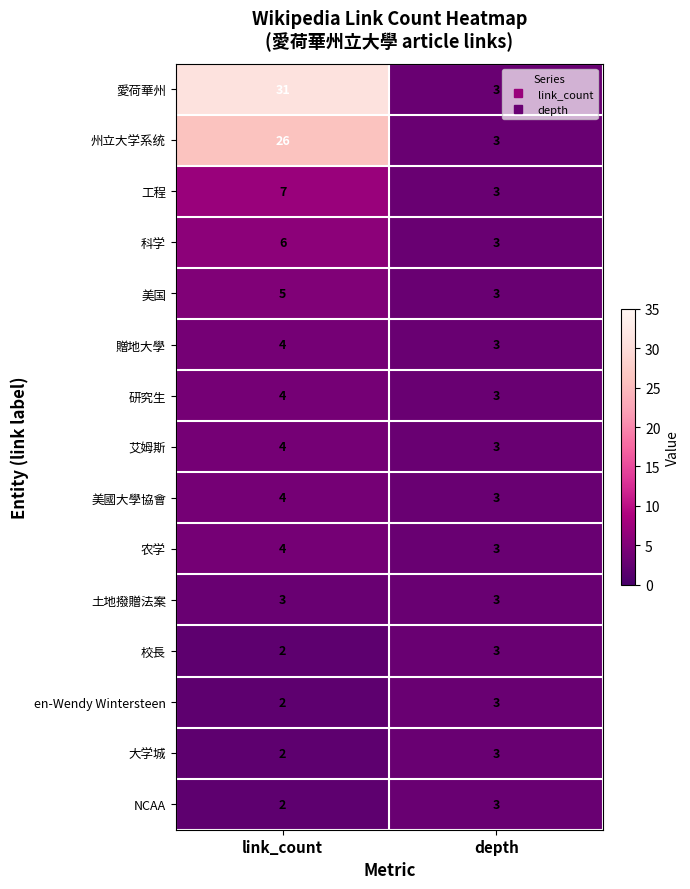

How many distinct data groups are displayed?

15